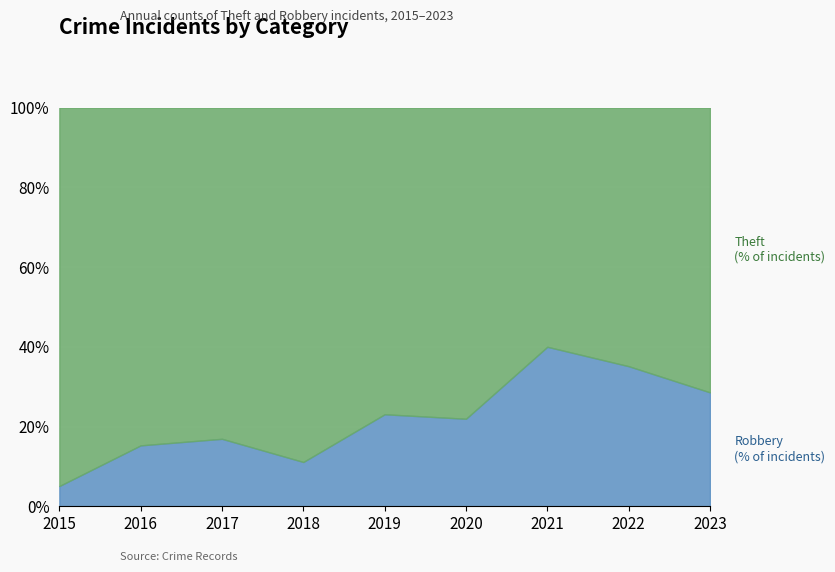

What is the total value across all series at 2015?

100.0